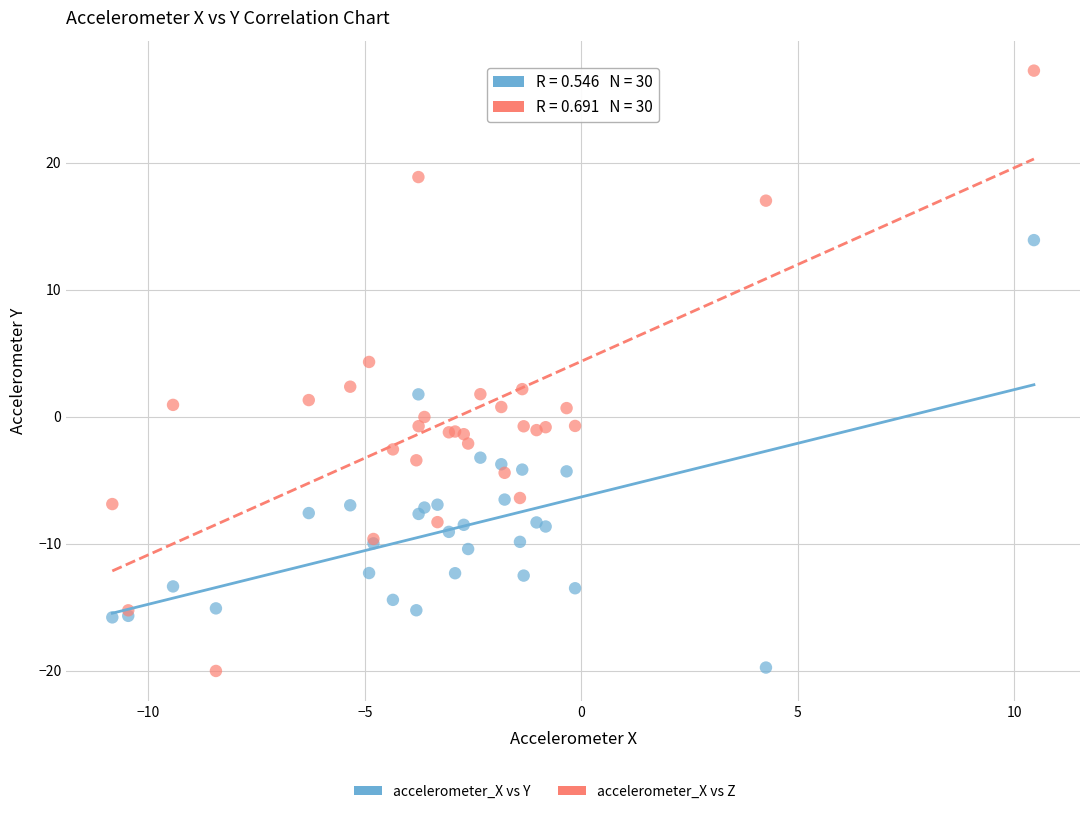

What is the X range (max minus min) for the scatter plot?

21.3